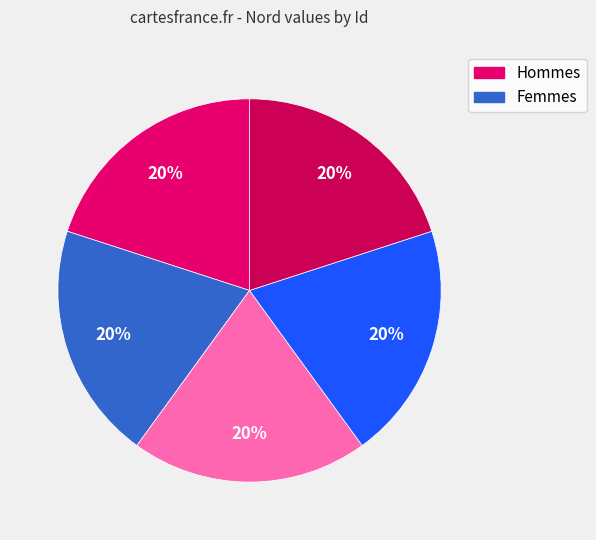

How many slices are in this pie chart?

5